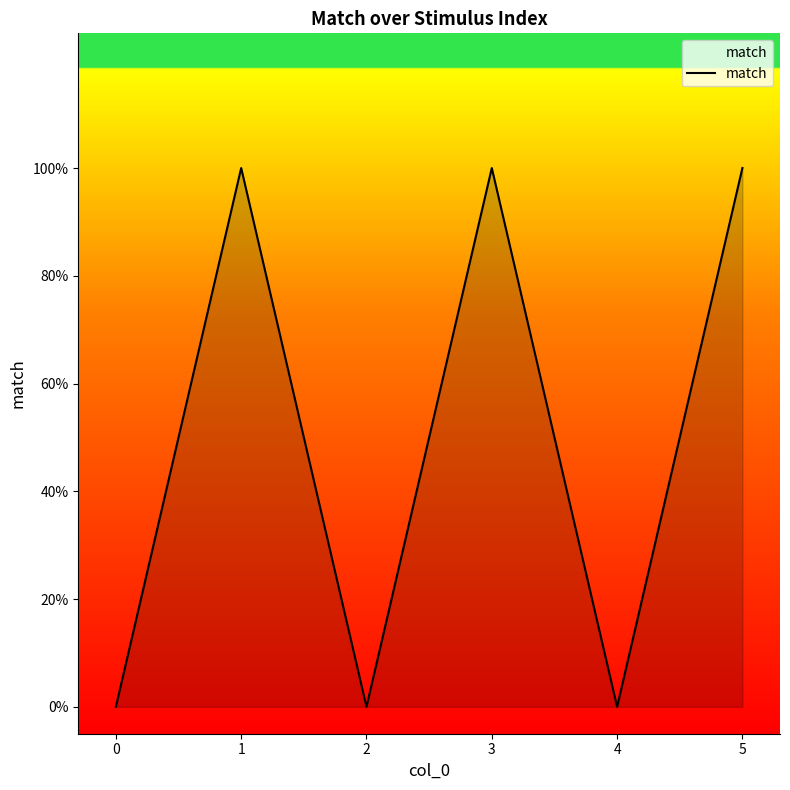

True or false: the data has more than 2 interior local peaks.

False